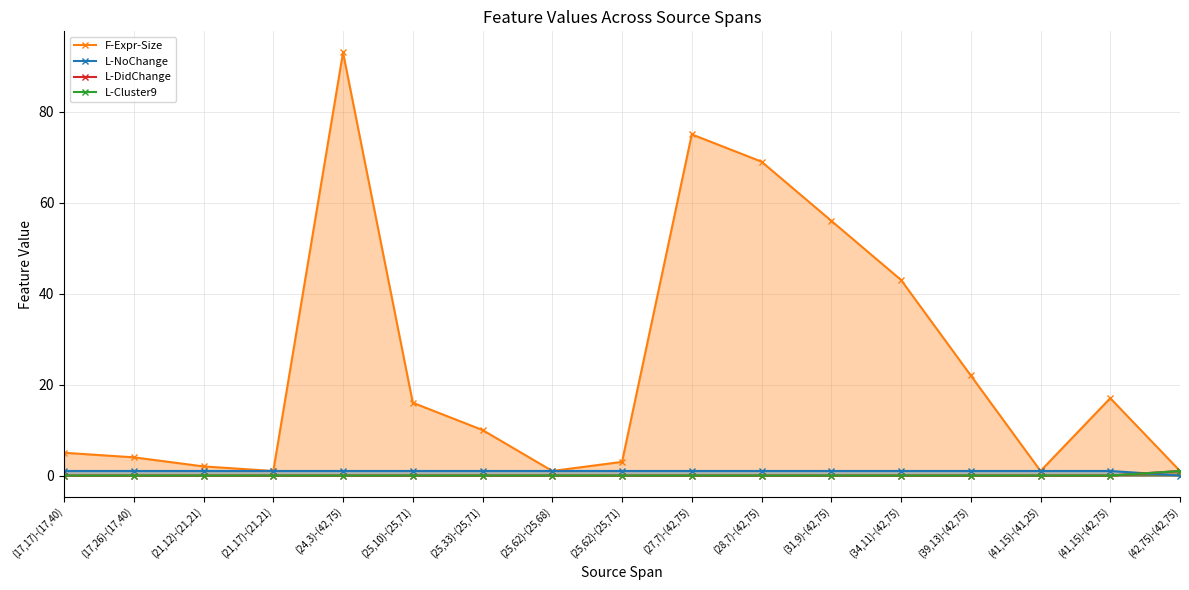

True or false: L-Cluster9 and L-DidChange cross at least once.

False